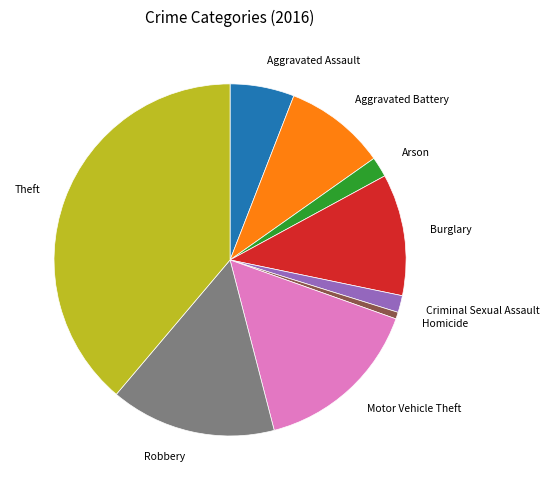

How many slices are in this pie chart?

9